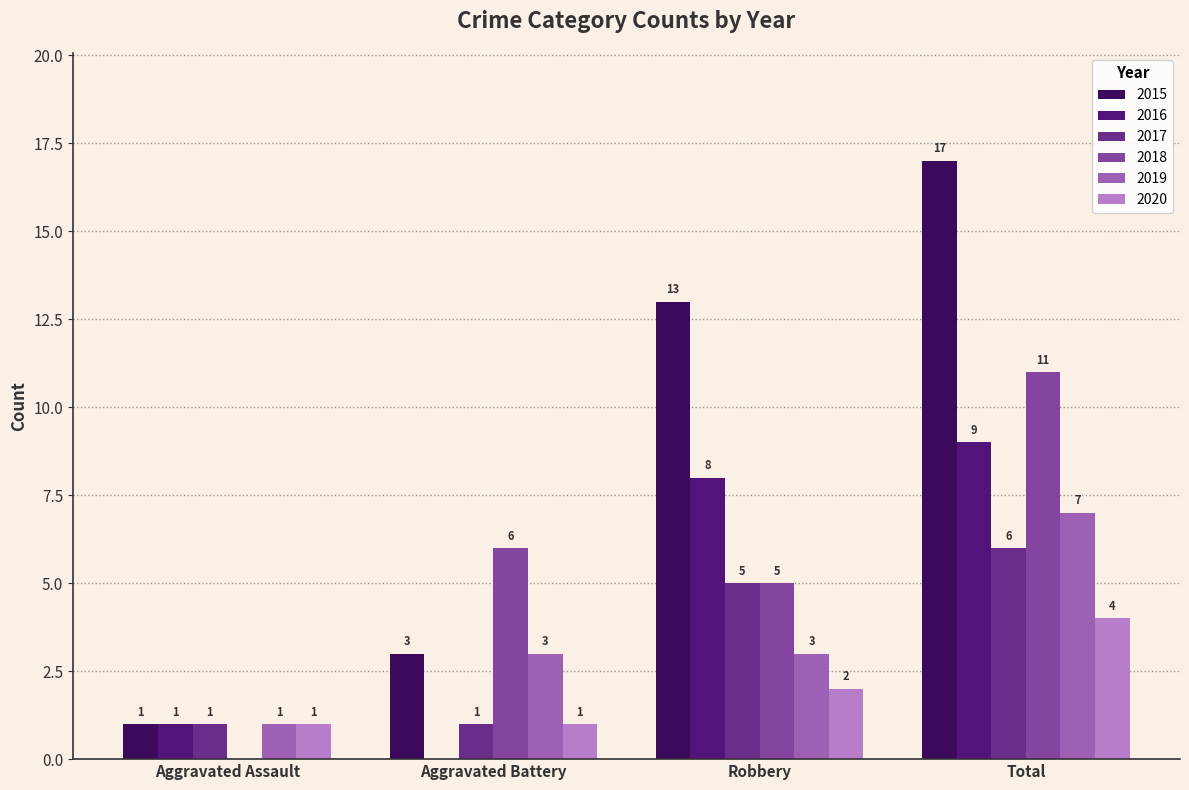

Does the chart contain stacked bars?

No